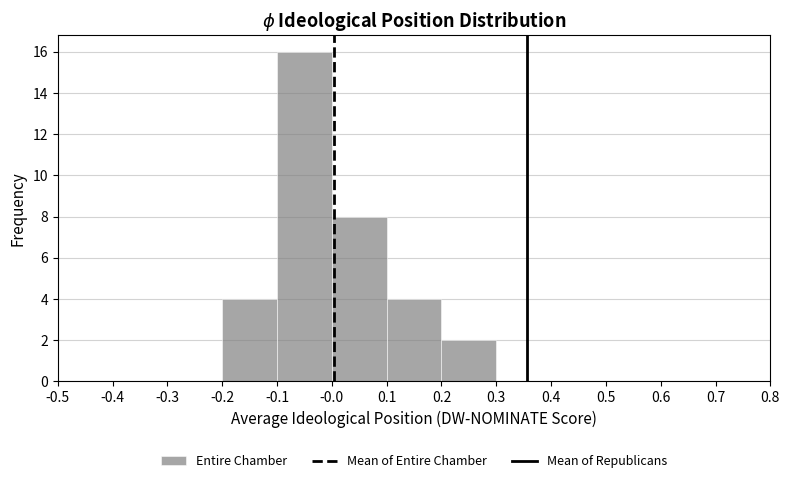

Over which range of the x-axis is the bar tallest?

-0.1 to -0.0